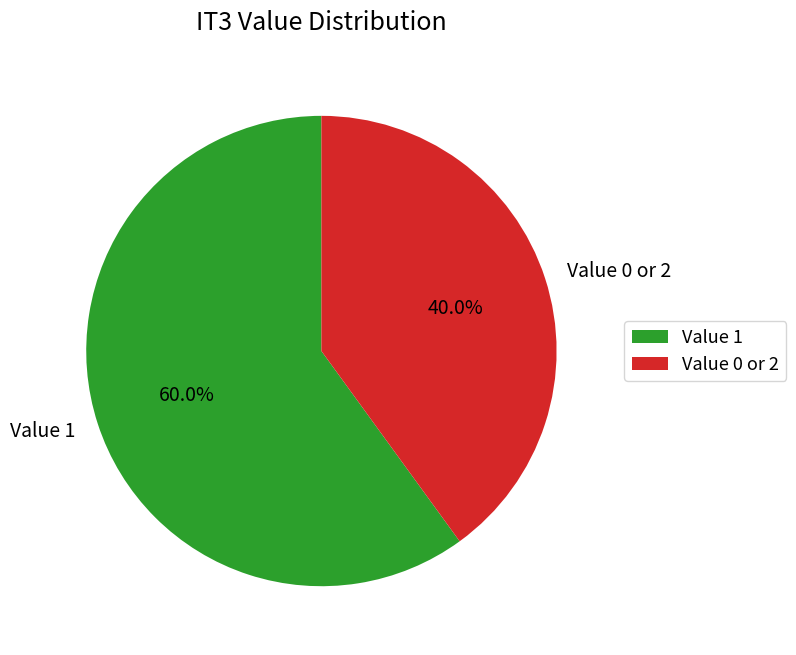

Rank the categories by value from highest to lowest.

Value 1, Value 0 or 2